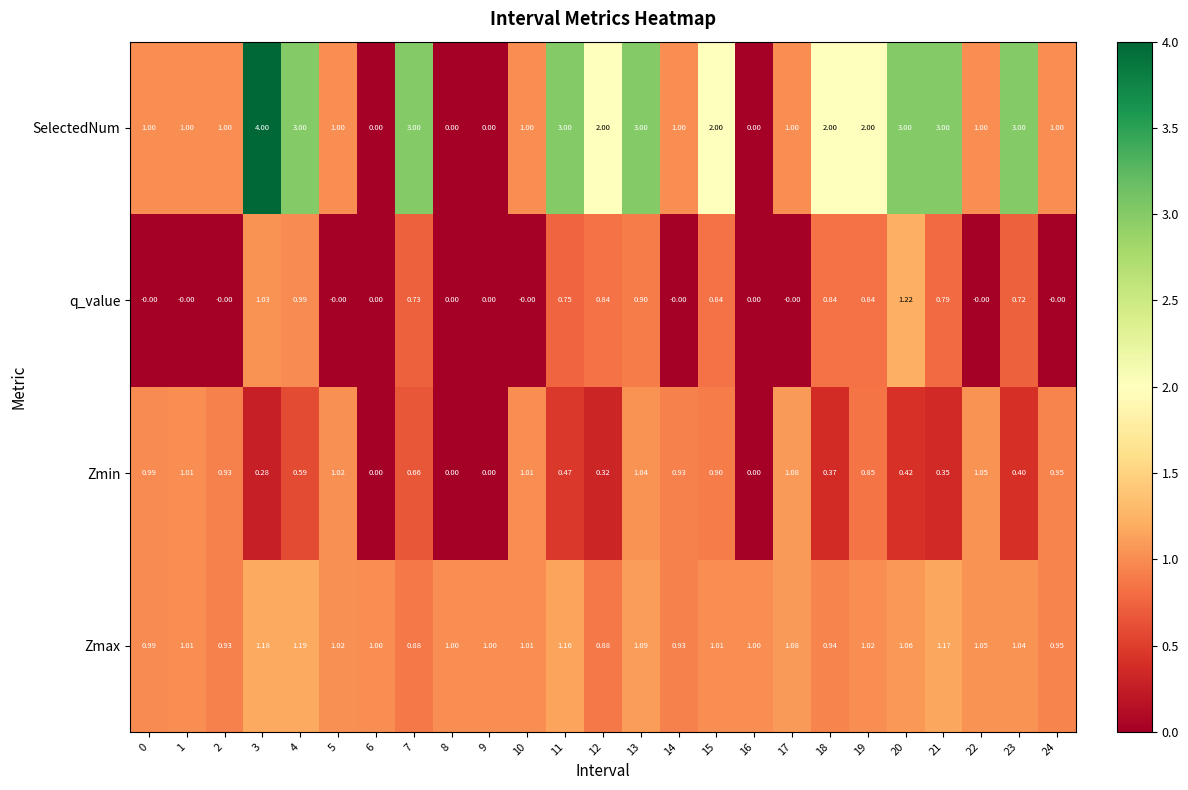

At 11, list the series in order from largest to smallest.

SelectedNum, Zmax, q_value, Zmin